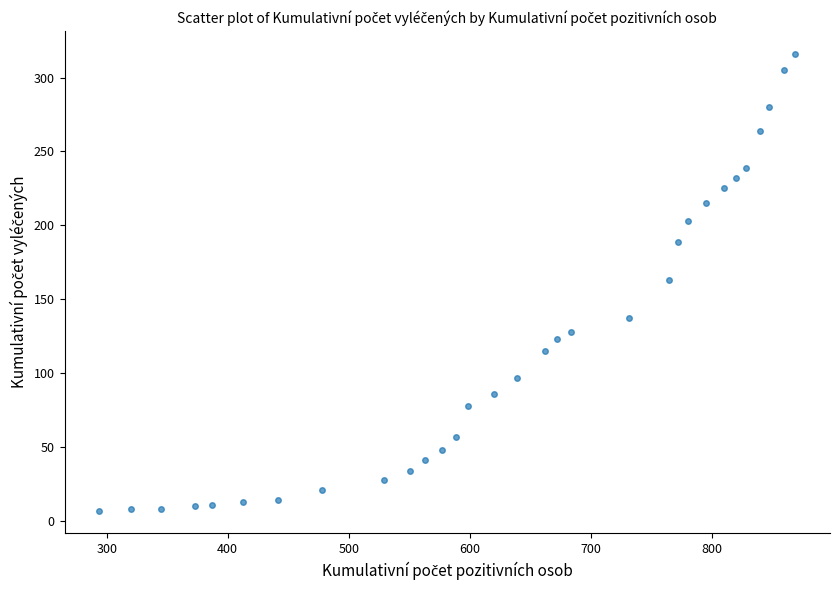

What is the range of X values (max minus min)?

575